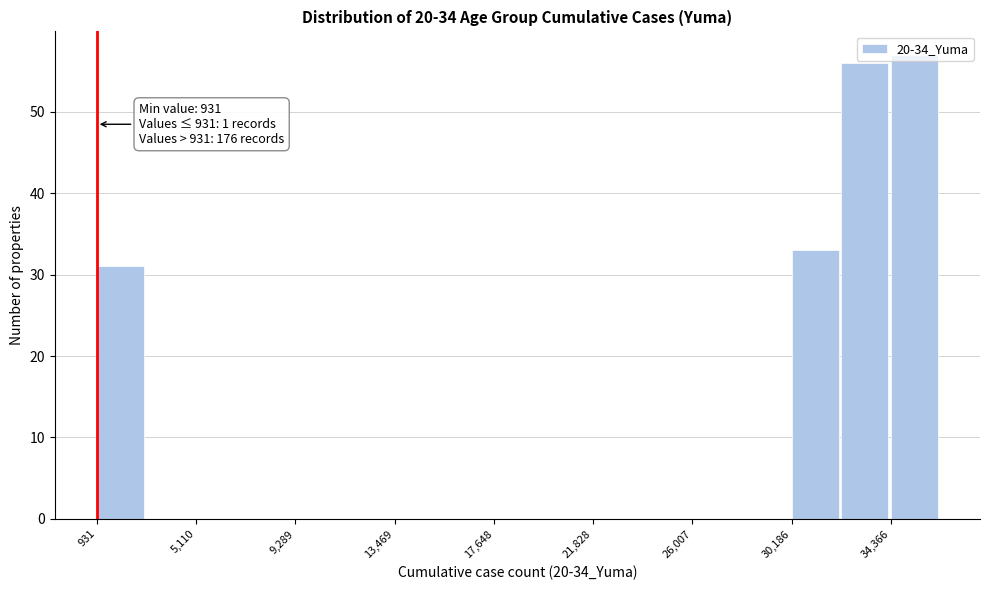

Which range on the x-axis has the tallest bar?

34500 to 36500